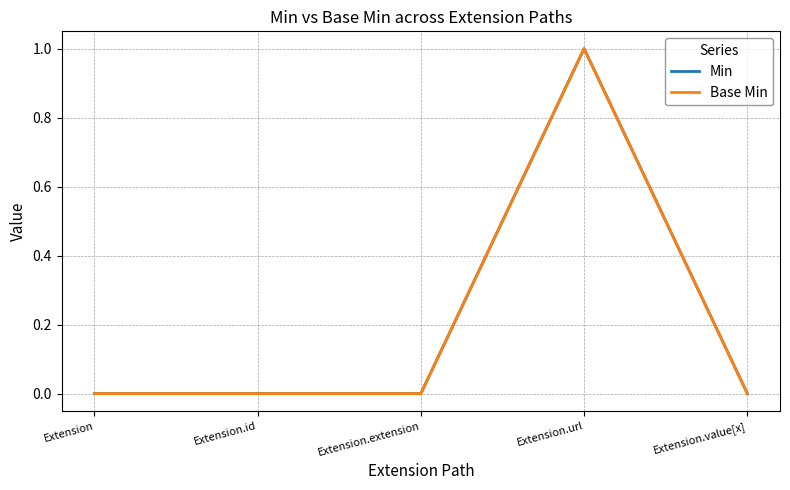

True or false: Base Min has a value of -1 at Extension.

False